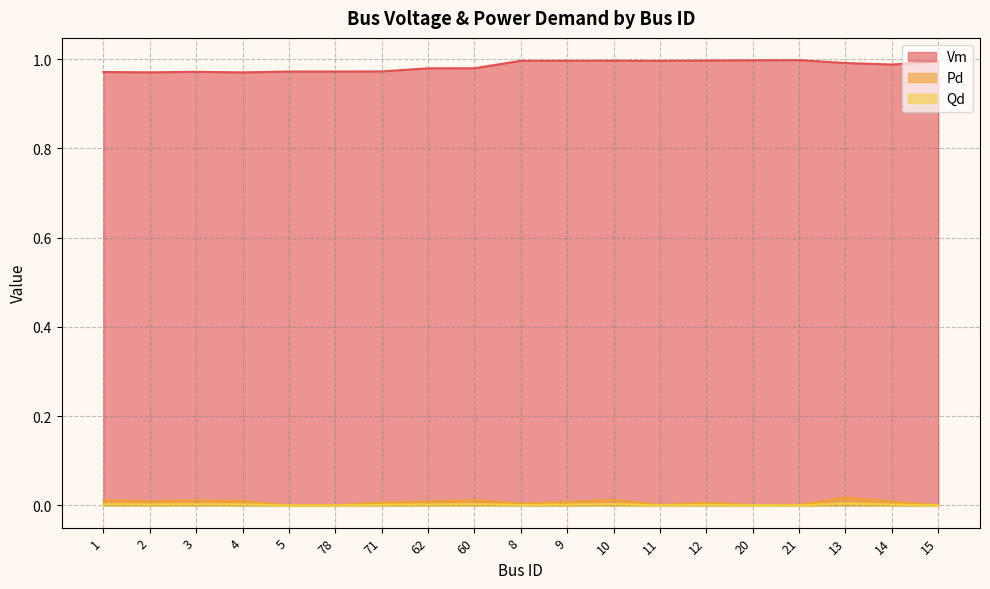

How many interior local peaks does the Pd series have?

5